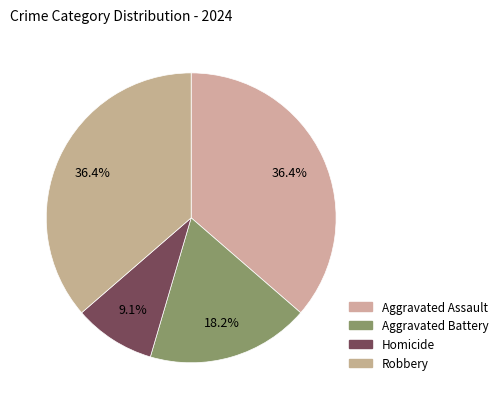

True or false: Aggravated Assault accounts for 48% of the total.

False